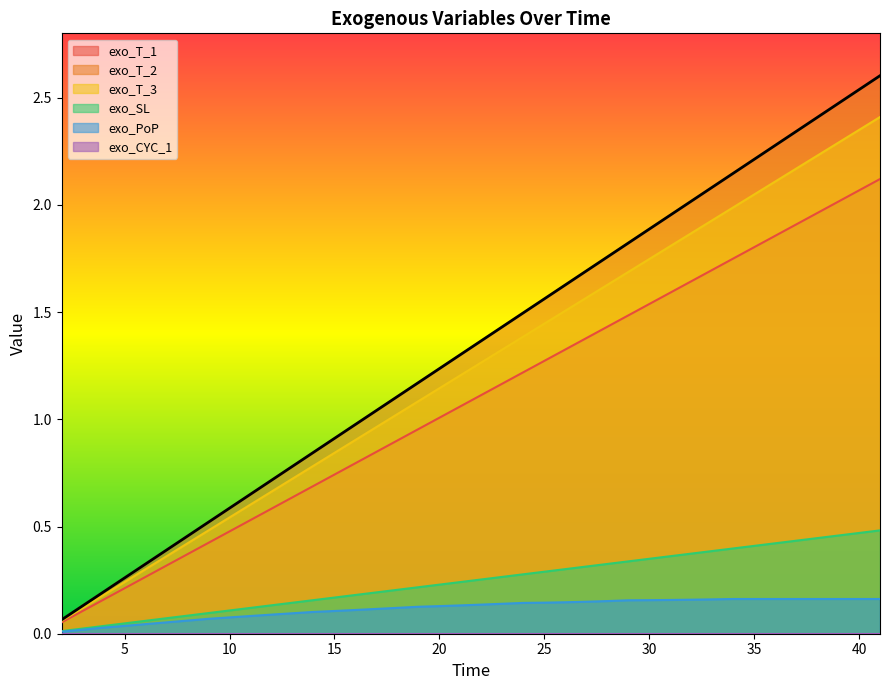

Which series has the widest spread of values?

exo_T_2